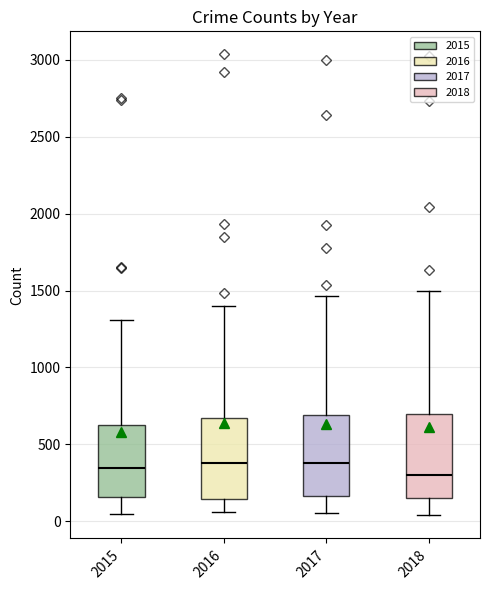

Where does the median line of the box at x = 2018 sit on the y-axis? The values are not printed on the chart, so give them approximately, as read against the axis.

300